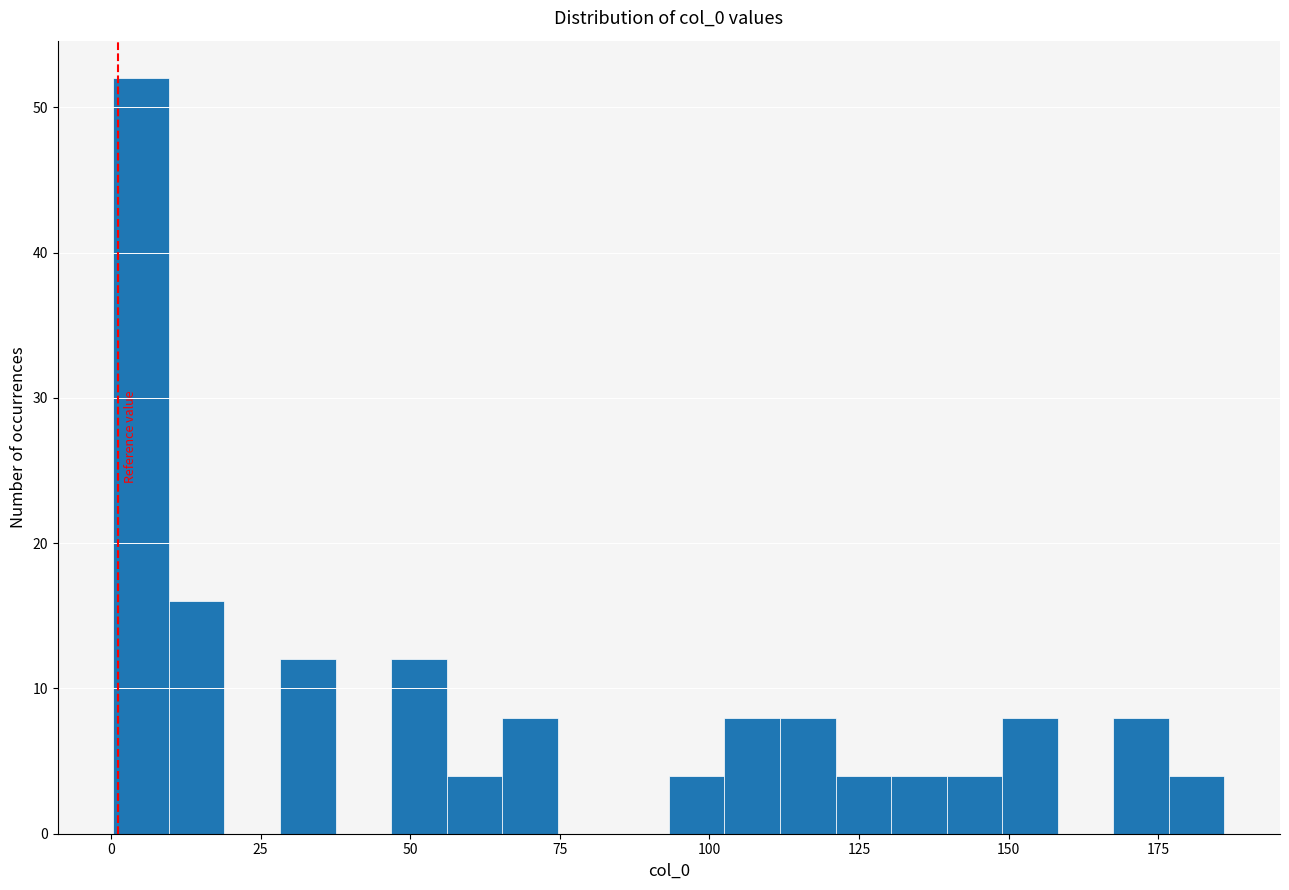

Around what value on the x-axis is the tallest bar? Give the approximate position of its centre, as read against the axis.

5